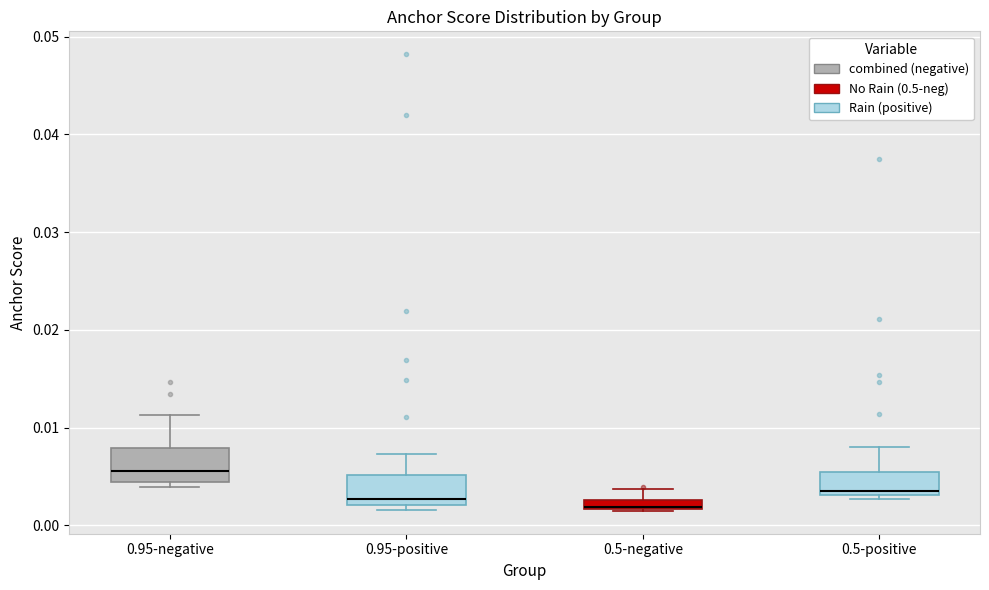

Where does the upper whisker of the box for 0.5-positive end on the y-axis? The values are not printed on the chart, so give them approximately, as read against the axis.

0.008